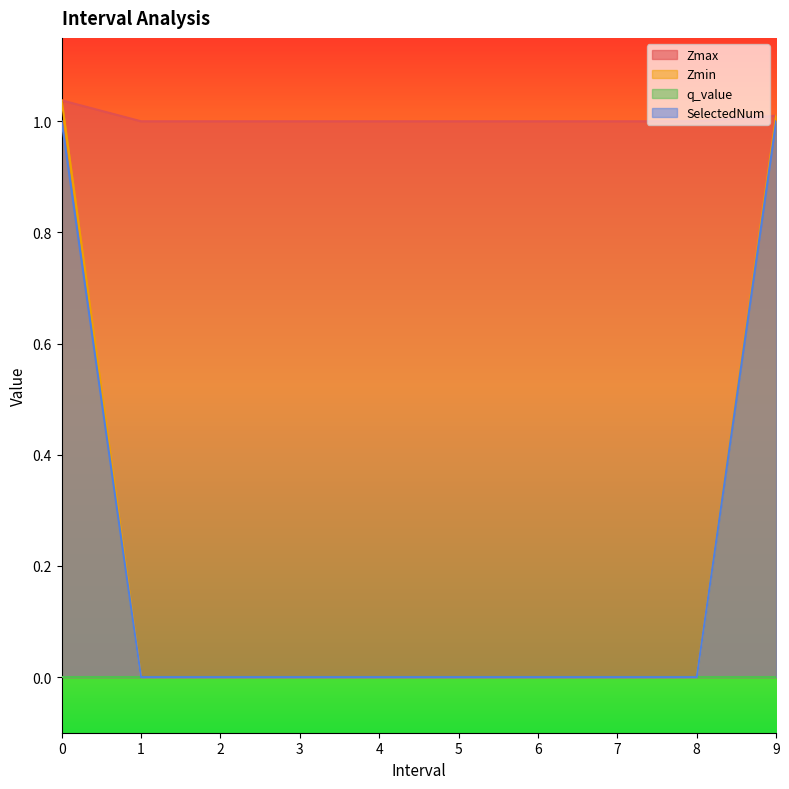

What is the approximate value of Zmax at 6.0?

1.0